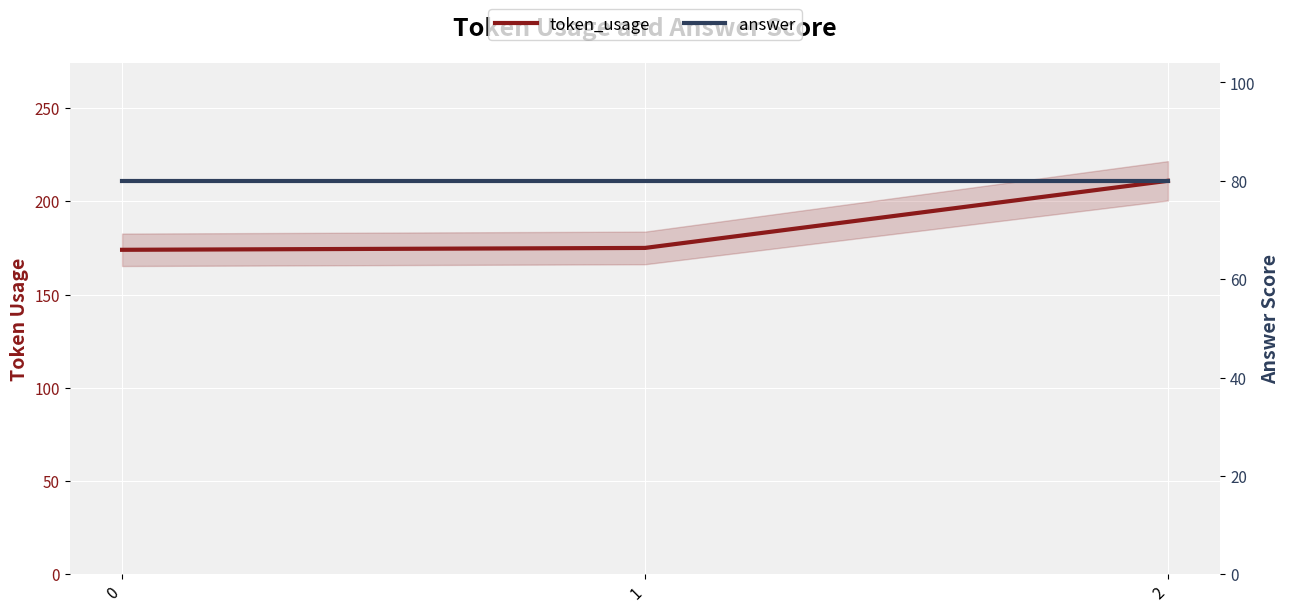

Count the number of categories in the chart.

3